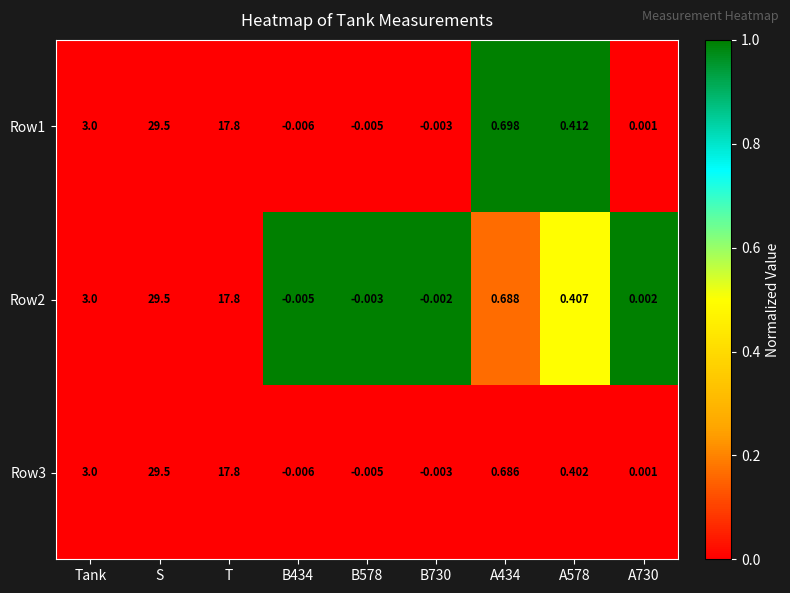

At which label does Row1 reach its peak?

S